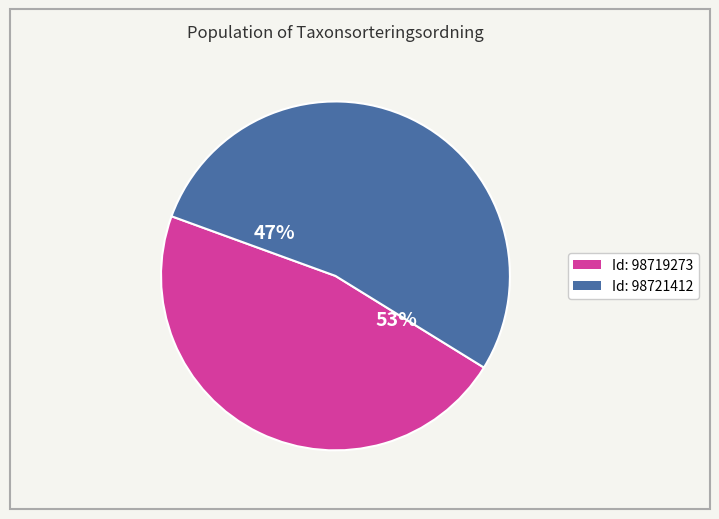

To the nearest percent, what is the difference between the 98721412 and 98719273 slice percentages?

6%